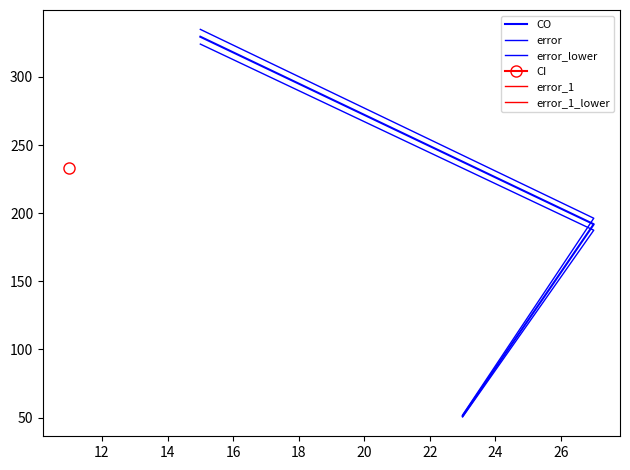

How many values in the error_lower series are below 187?

1